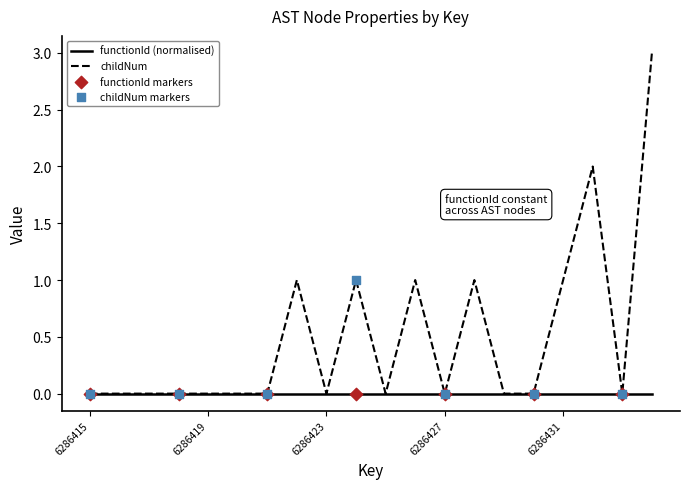

Which series has the widest spread of values?

childNum